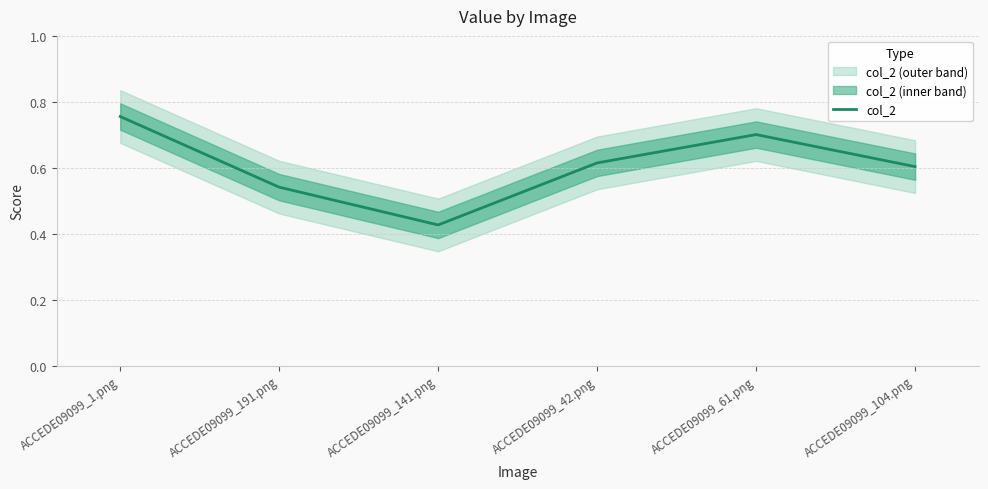

The value at ACCEDE09099_61.png is 0.7. True or false?

True